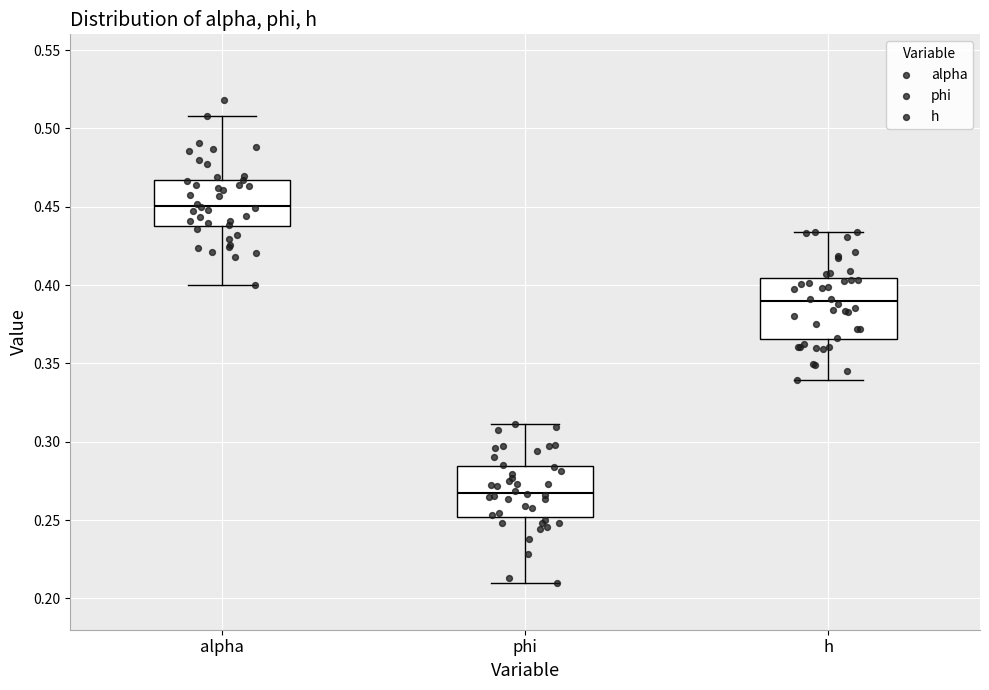

Where does the upper whisker of the box for phi end on the y-axis? The values are not printed on the chart, so give them approximately, as read against the axis.

0.310